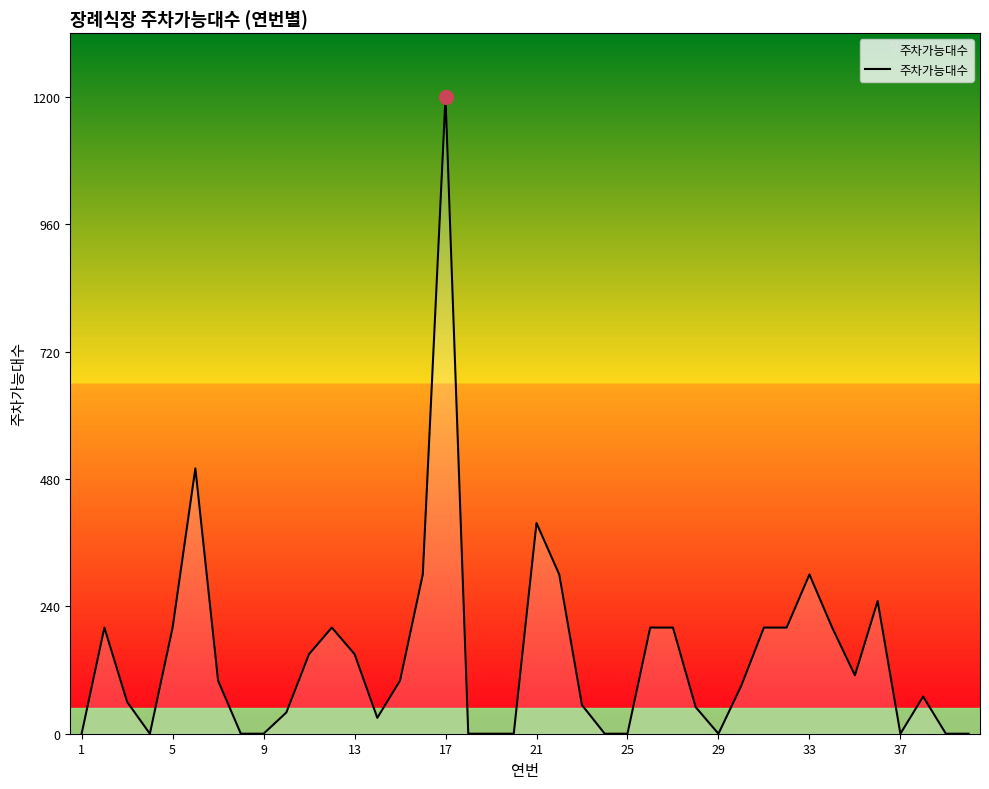

What is the difference between the maximum and minimum values?

1200